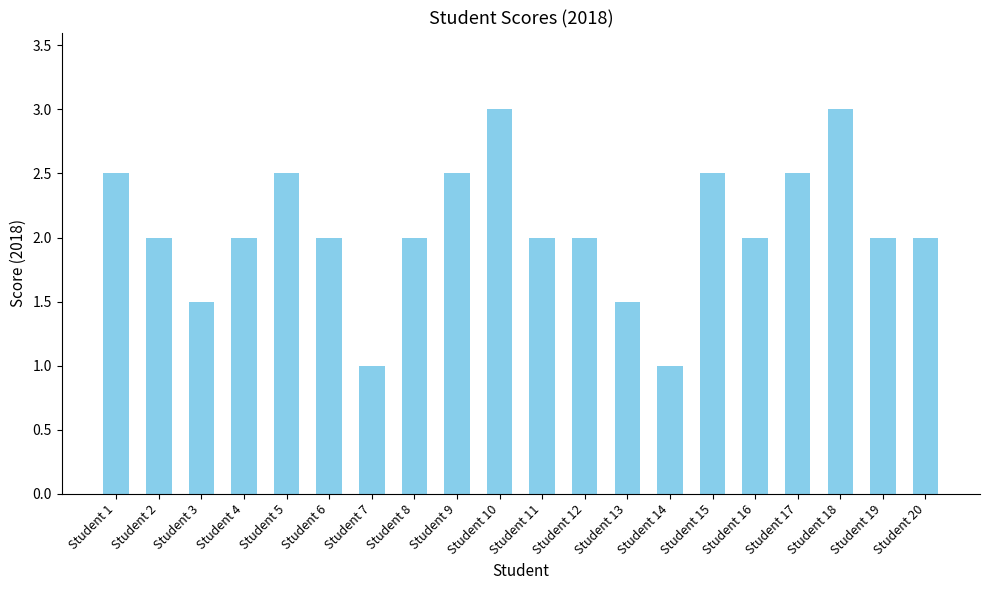

Count the number of data series in this chart.

1